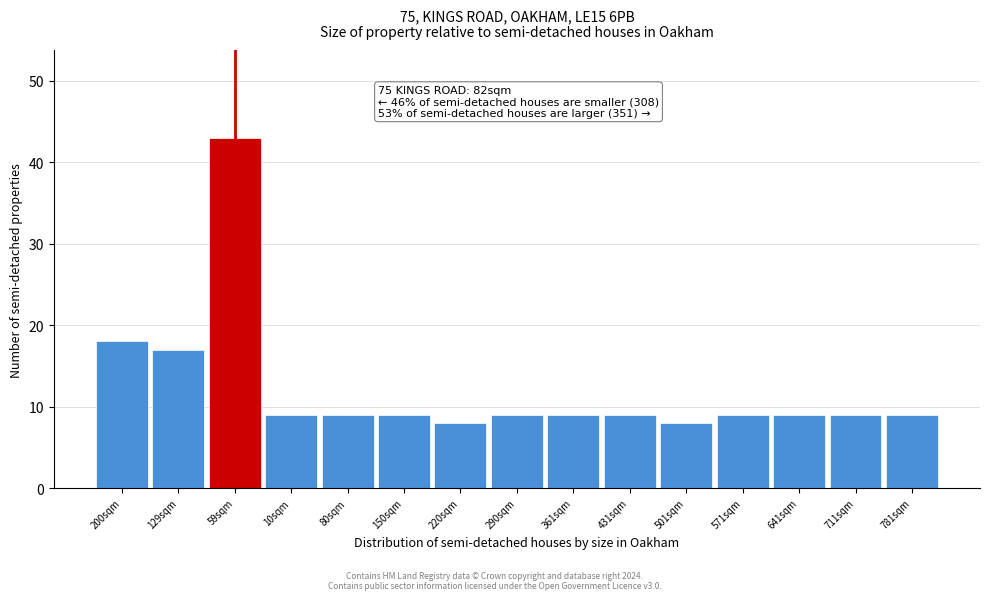

Reading left to right, transcribe all the data shown in this chart.

18	17	43	9	9	9	8	9	9	9	8	9	9	9	9